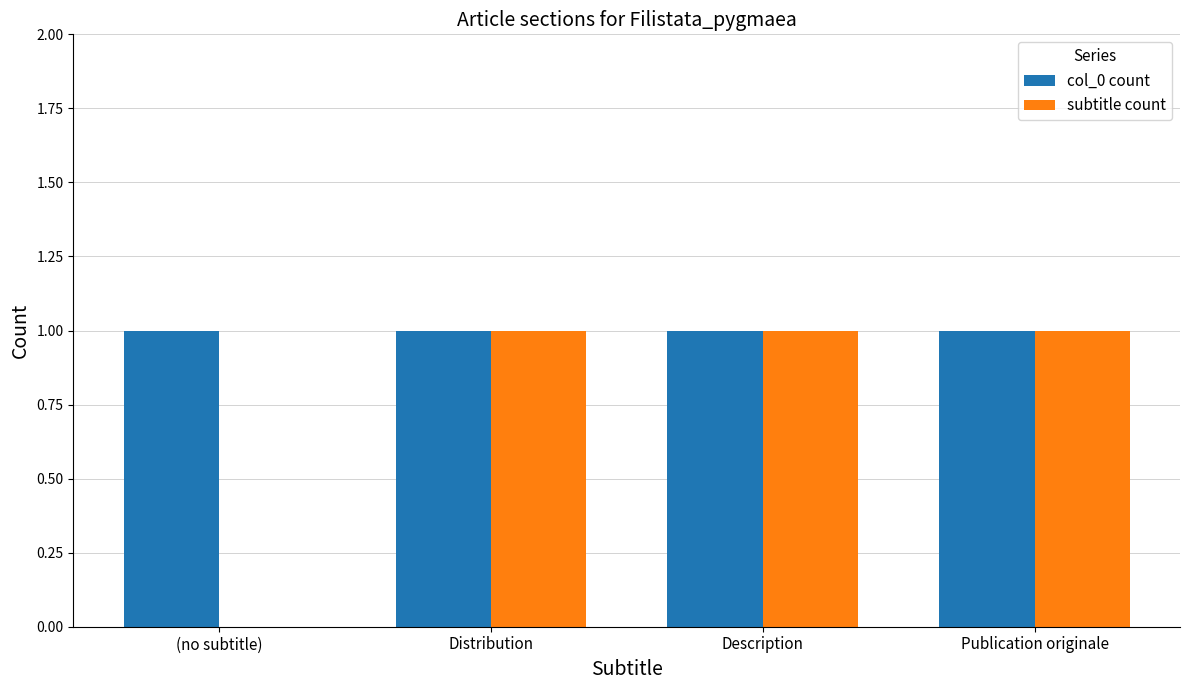

Where is subtitle count nearest to the value 0?

(no subtitle)